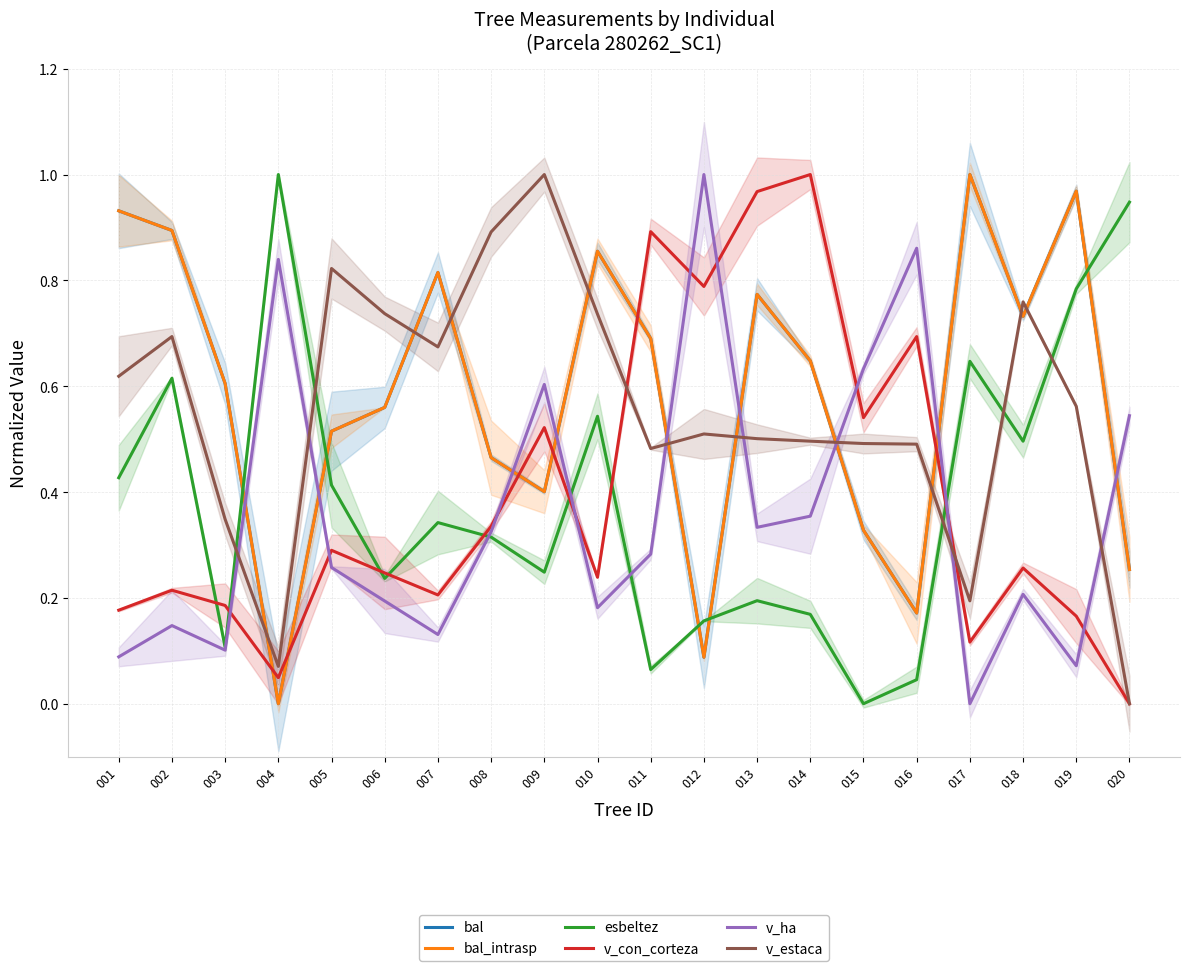

What are all the series names shown in the legend?

bal, bal_intrasp, esbeltez, v_con_corteza, v_ha, v_estaca